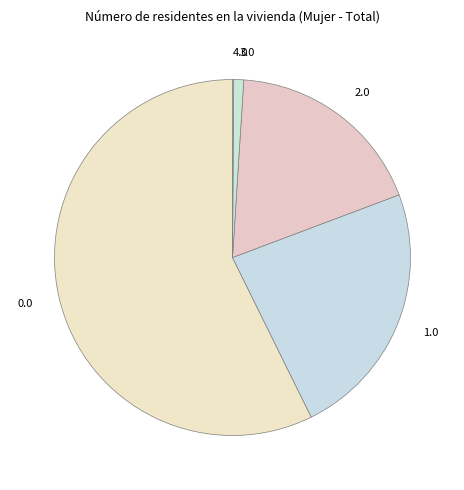

Does 0.0 account for over 50% of the chart?

Yes